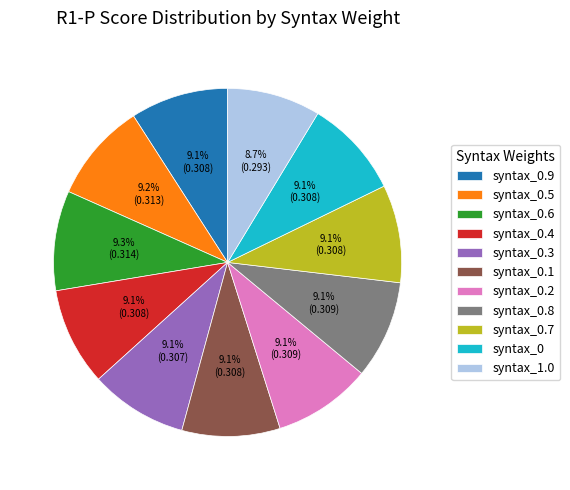

The syntax_0.6 slice represents 18% of the pie. True or false?

False